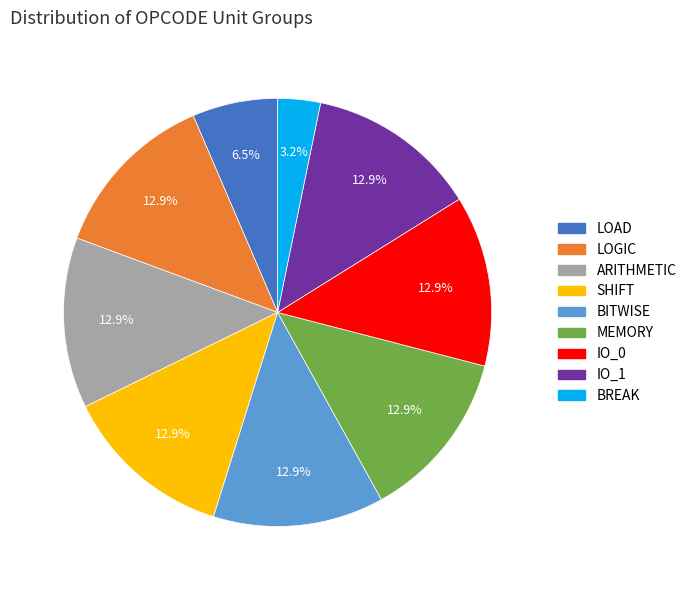

Is there a majority slice in this chart?

No